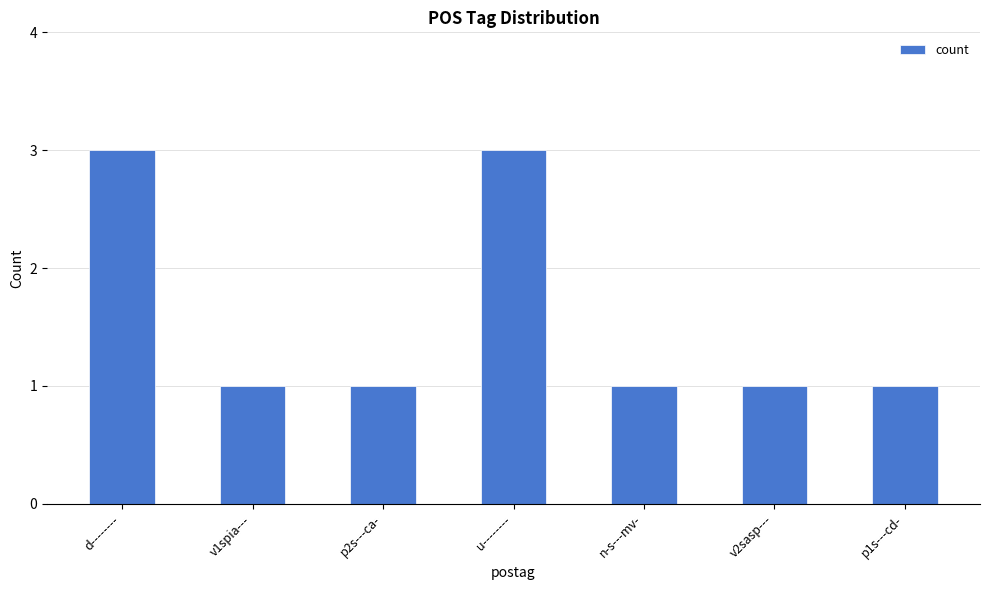

What is the greatest value displayed?

3